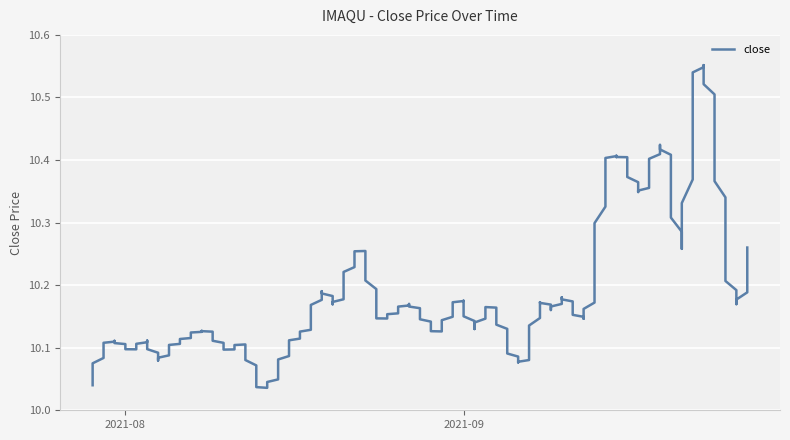

At which category does the chart reach its minimum across all series?

2021-07-29